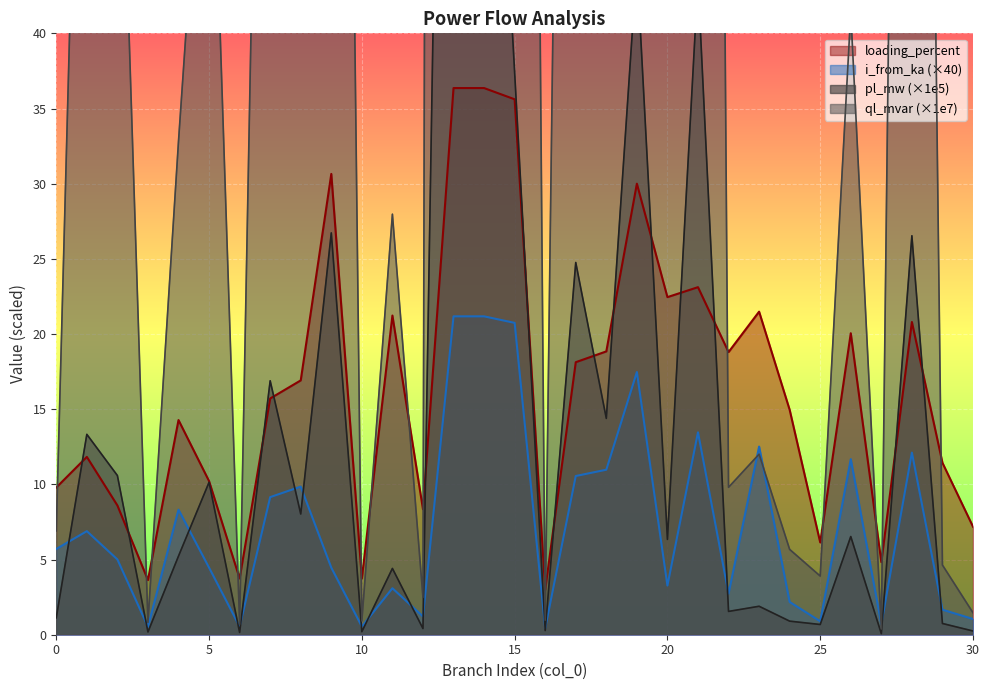

Which series changed the most between 8 and 20?

ql_mvar